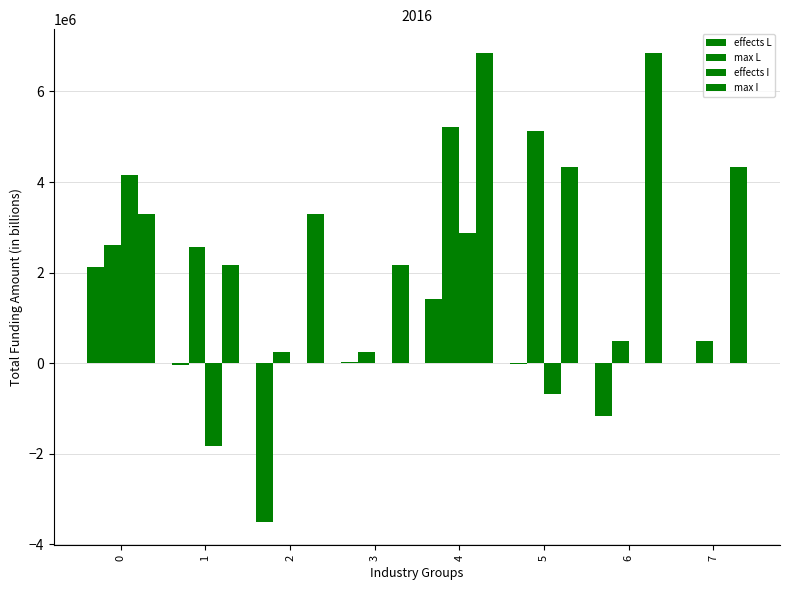

Are the bars horizontal?

No